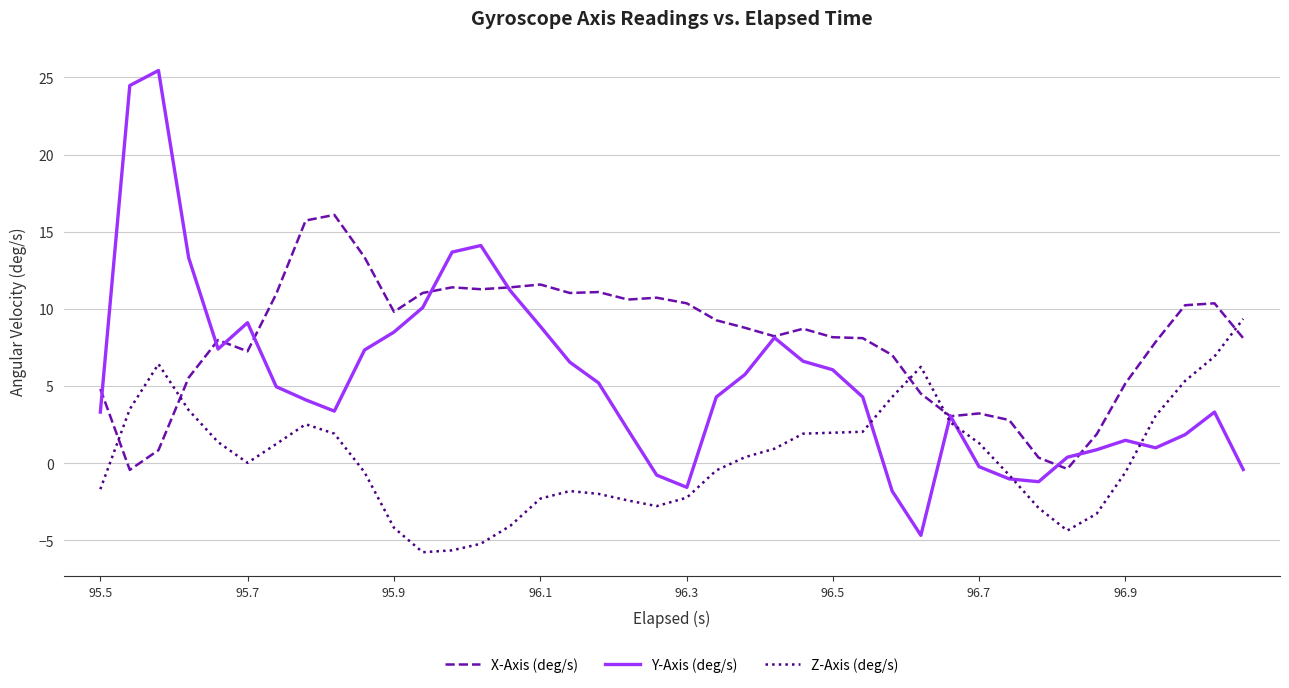

What is the minimum value shown in the chart?

-5.8